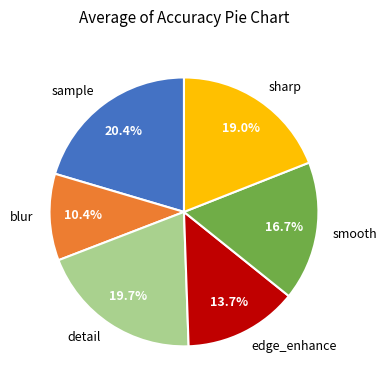

What is the largest slice in the pie chart?

sample